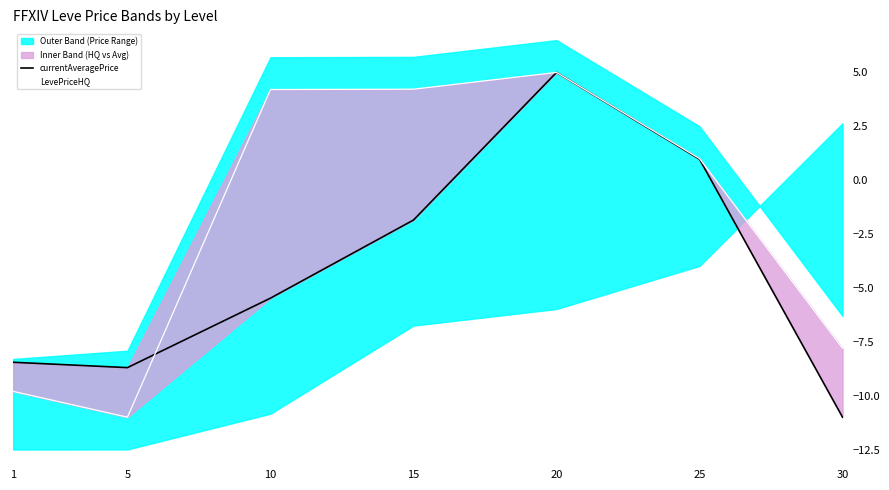

Which series has the largest total across all categories?

LevePriceHQ